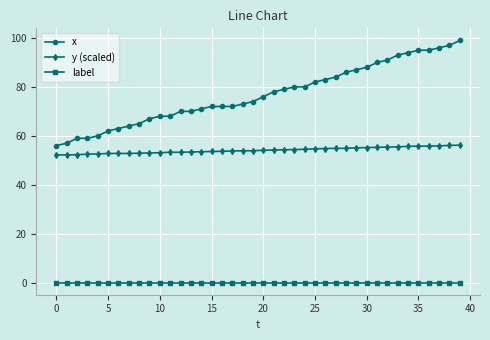

What is the lowest value of the x series?

56.0